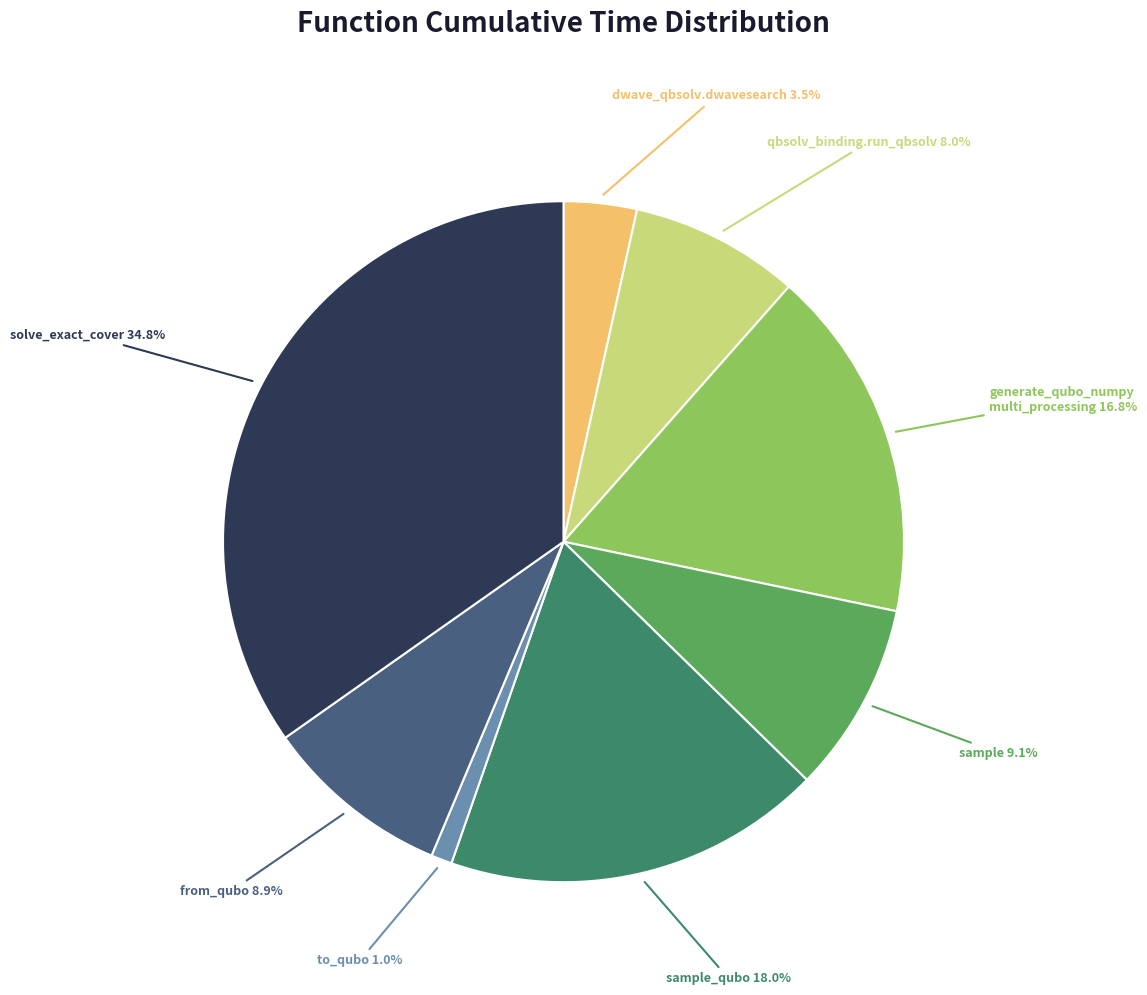

How many segments does this pie chart have?

8